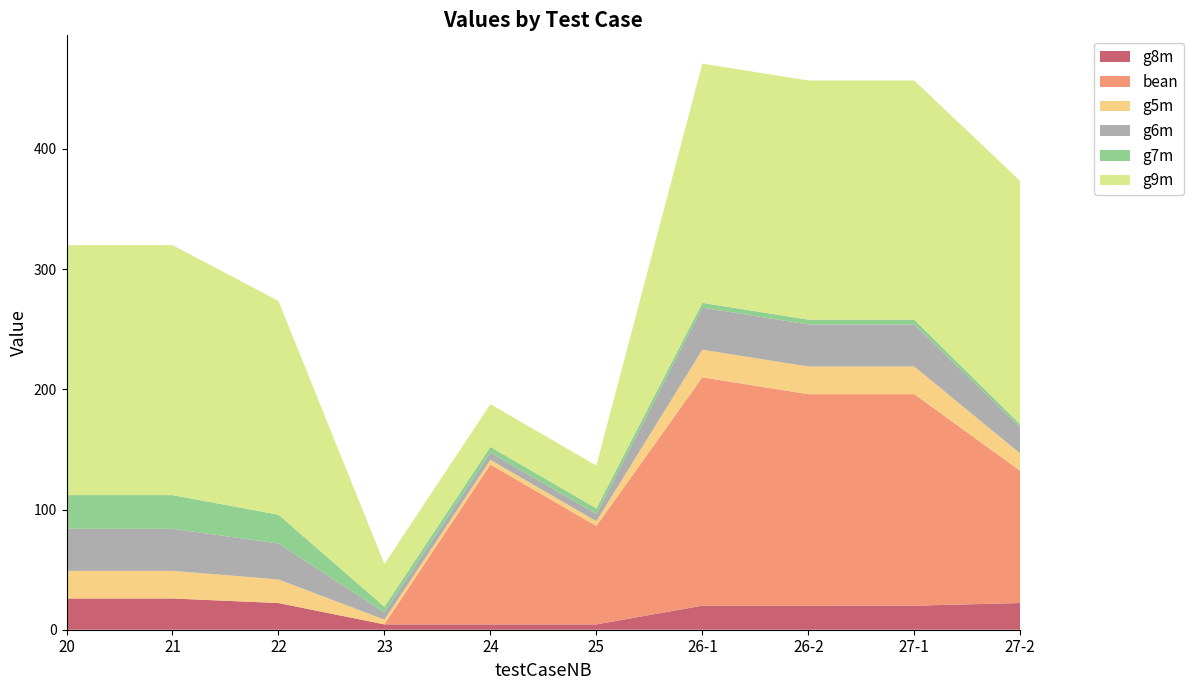

Reading right to left, list all the values displayed in this chart.

g8m: 22.2	20.0	20.0	20.0	4.4	4.4	4.4	22.2	26.0	26.0
bean: 110.0	176.0	176.0	190.0	81.9	133.0	0.0	0.0	0.0	0.0
g5m: 14.4	23.0	23.0	23.0	3.9	3.9	3.9	19.6	23.0	23.0
g6m: 21.9	35.0	35.0	35.0	6.0	6.0	6.0	29.9	35.0	35.0
g7m: 2.5	4.0	4.0	4.0	4.8	4.8	4.8	23.9	28.0	28.0
g9m: 202.4	199.0	199.0	199.0	35.6	35.6	35.6	177.8	208.0	208.0